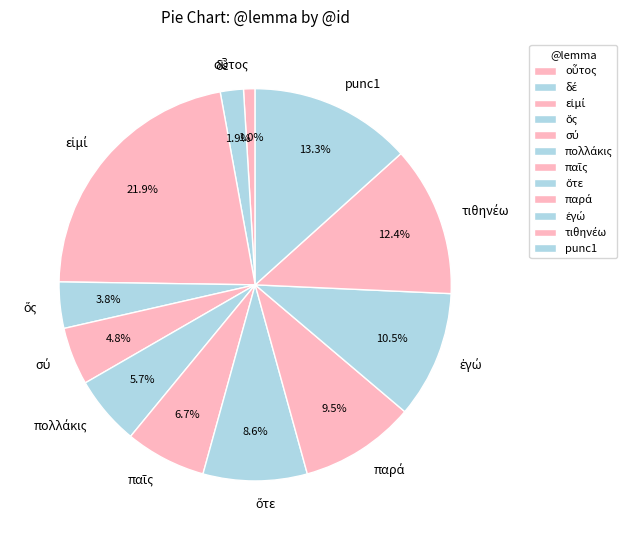

Is there a majority slice in this chart?

No